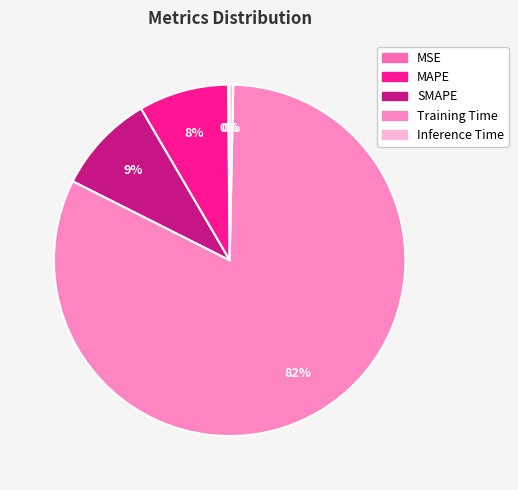

Approximately how many times larger is the value at MAPE compared to Training Time?

0.1